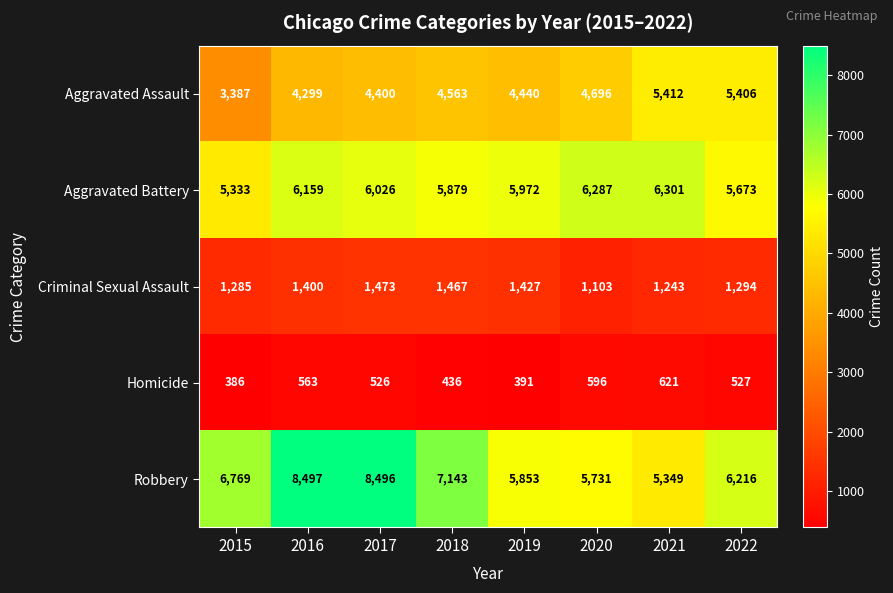

At which category is the sum across all series the highest?

2017